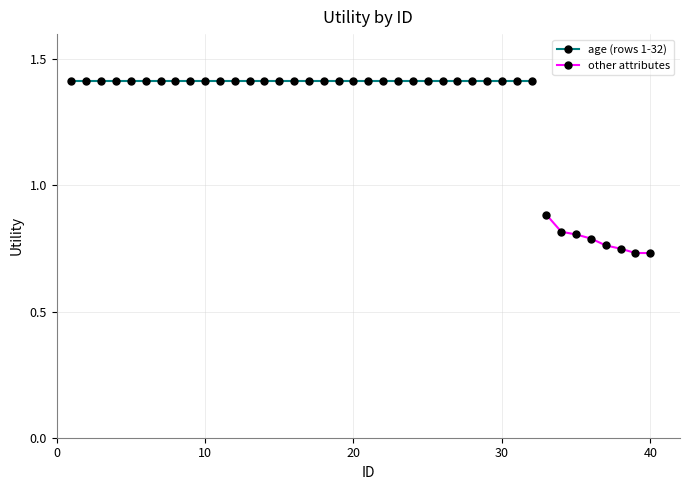

What is the smallest value displayed?

0.7